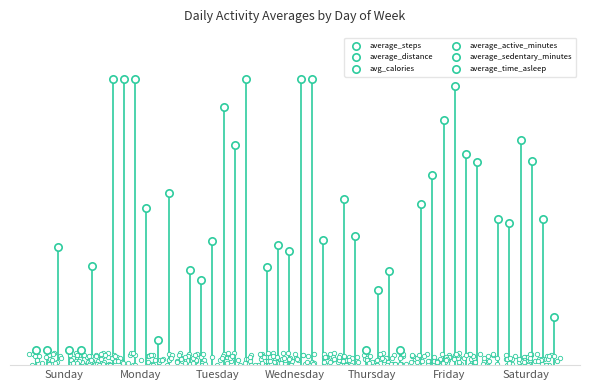

Which series has the widest spread of Y values?

average_steps